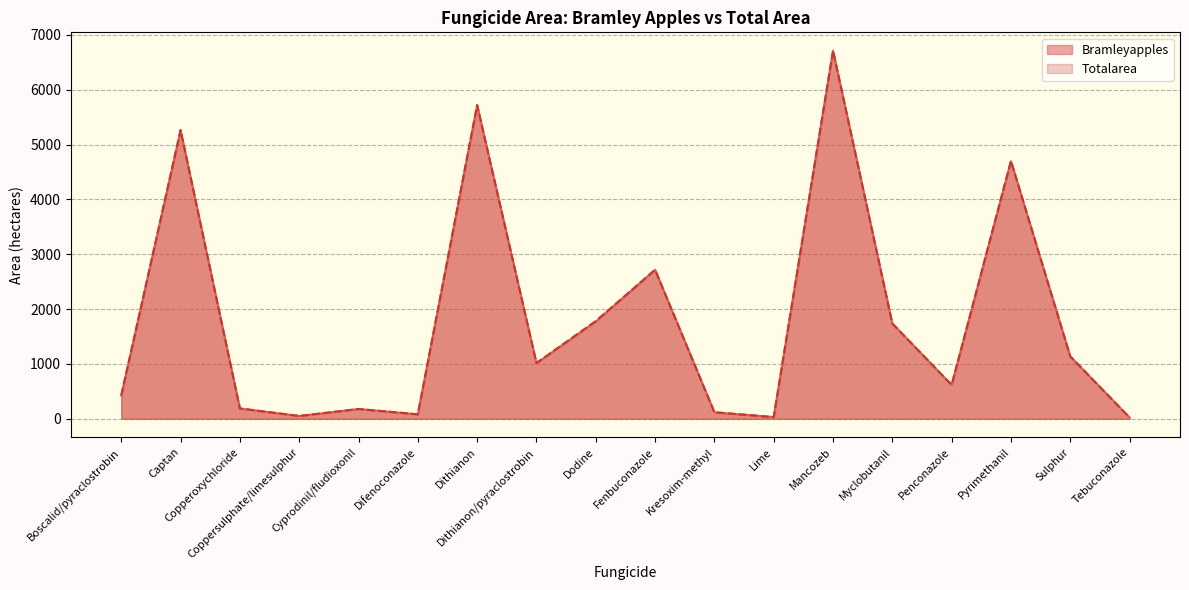

What is the sum of the Bramleyapples values at Sulphur and Mancozeb?

7846